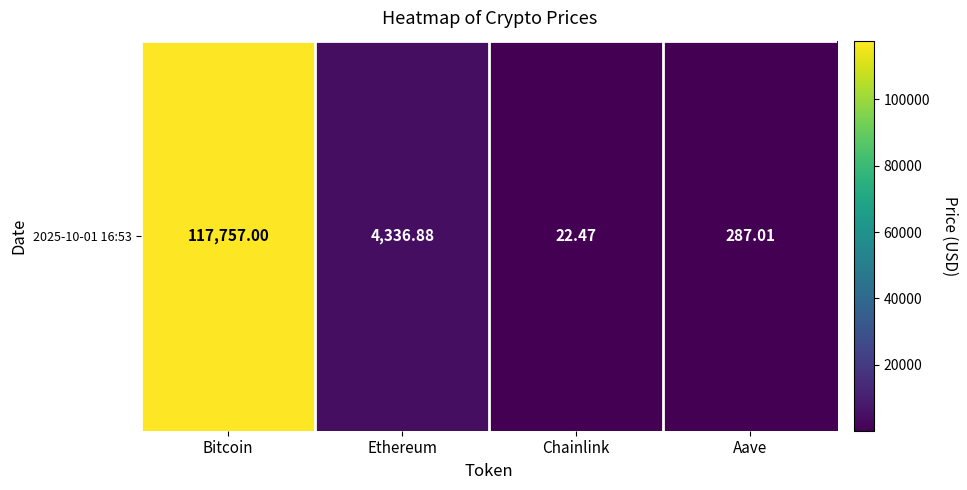

The value at Ethereum is 4336.9. True or false?

True